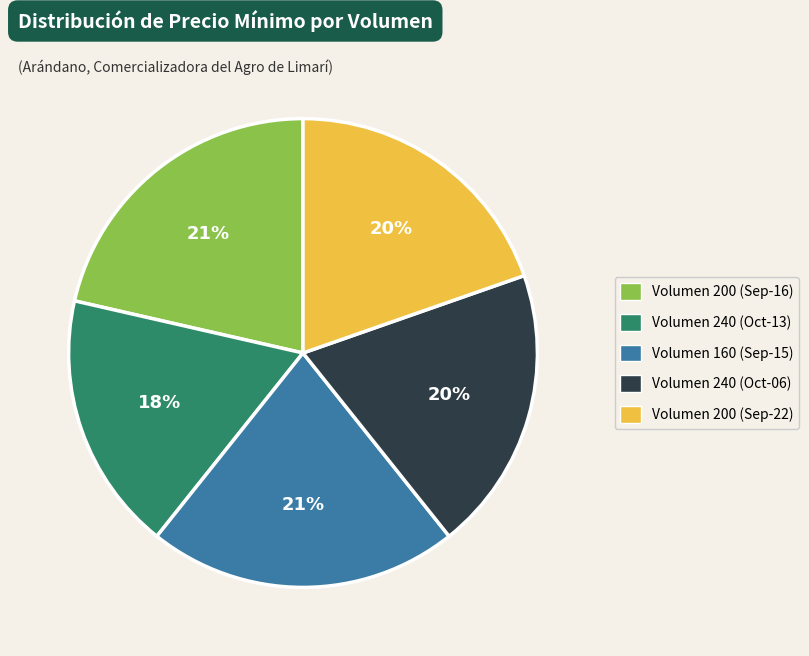

To the nearest percent, what percentage of the pie is Volumen 160 (Sep-15)?

21%